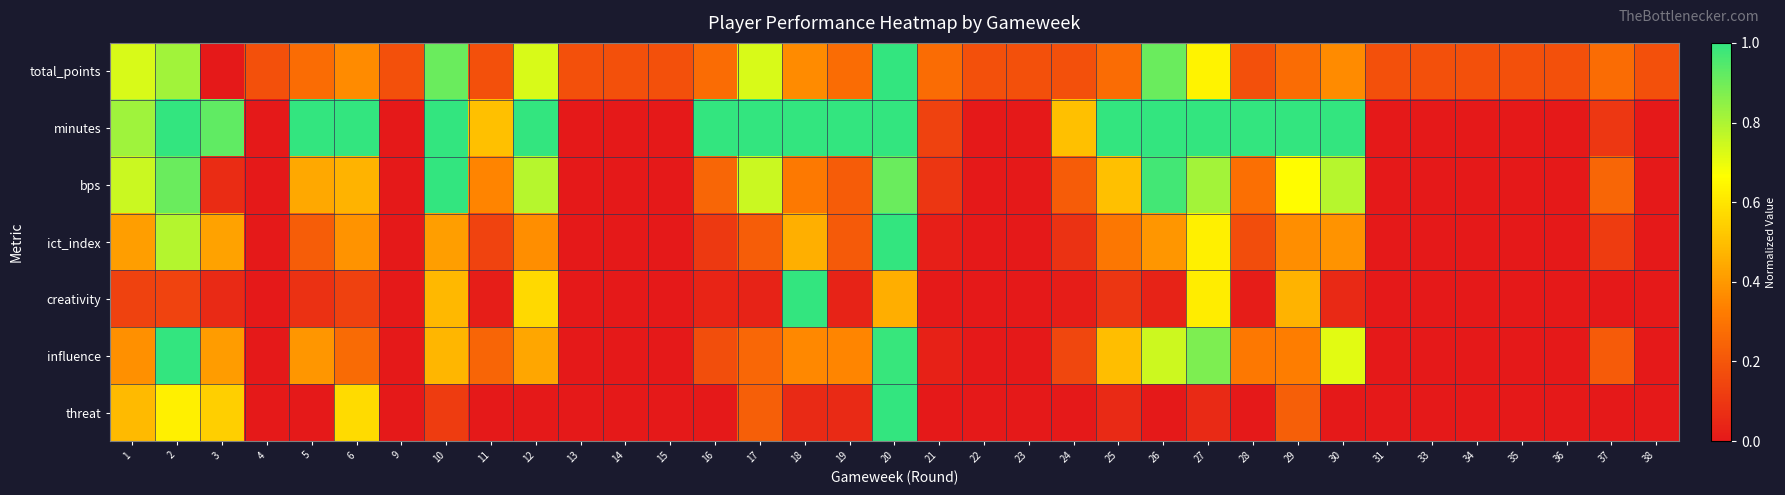

What is the total value across all series at 35?

0.2